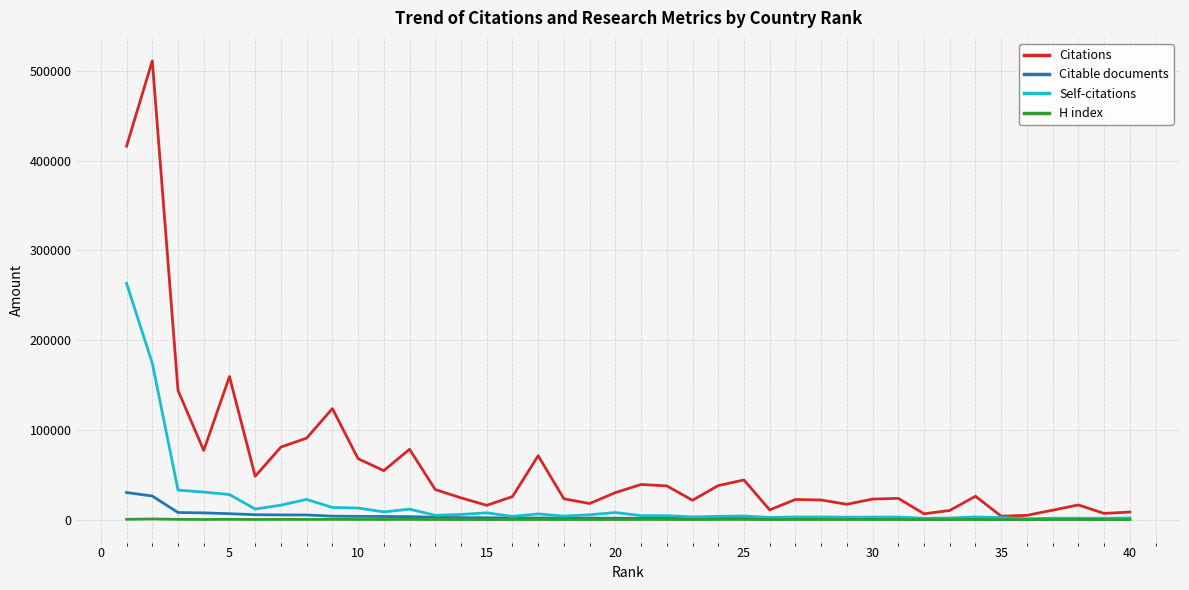

Which series has the largest range (max minus min)?

Citations